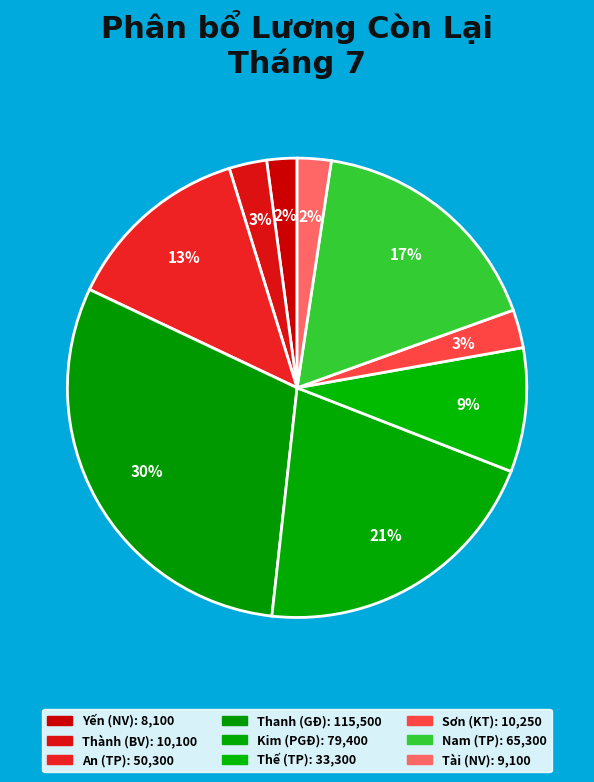

Combined, do Thành (BV) and Yến (NV) account for over 50%?

No